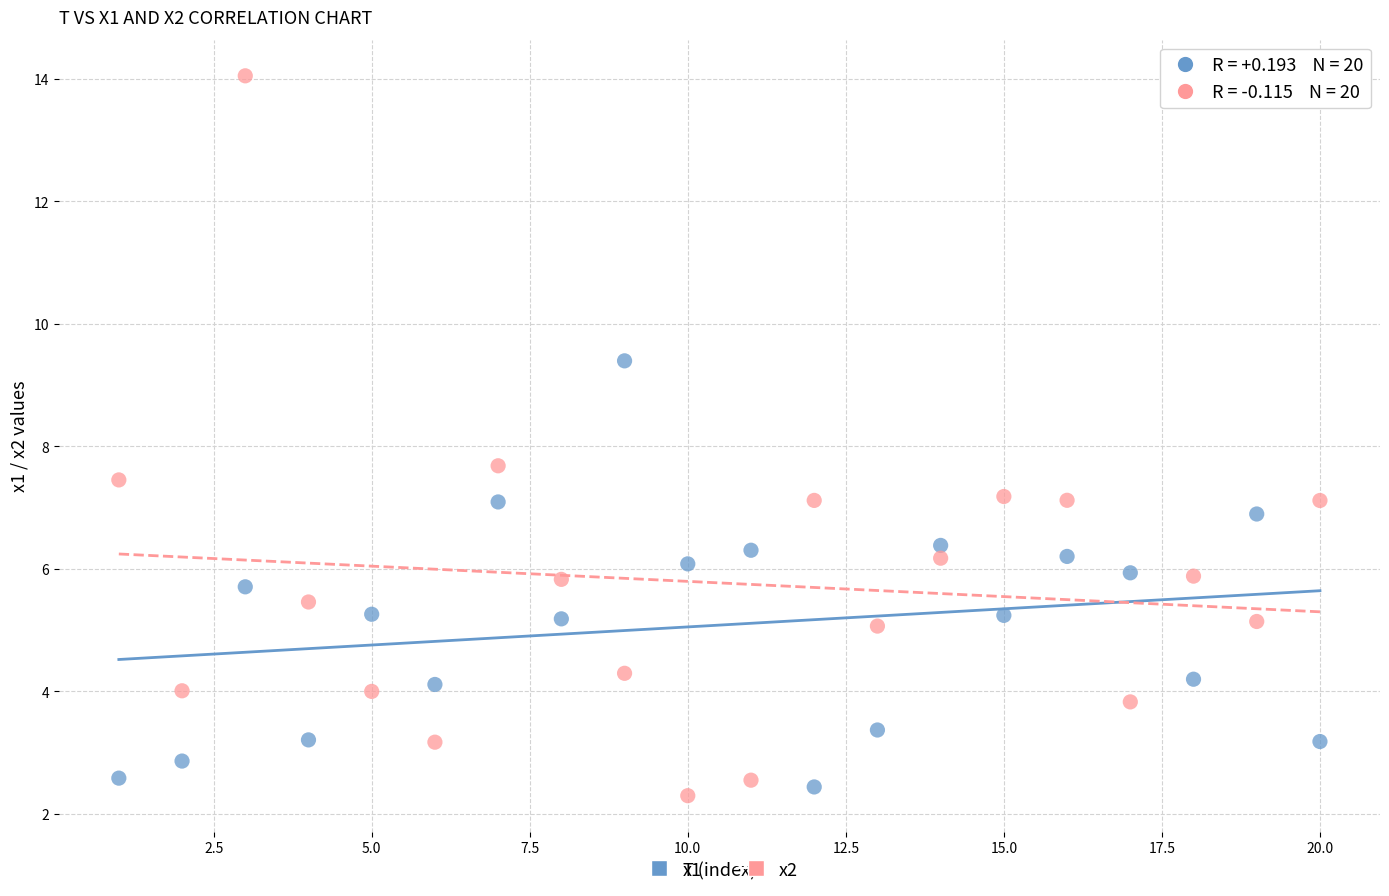

What are all the series names shown in the legend?

x1, x2